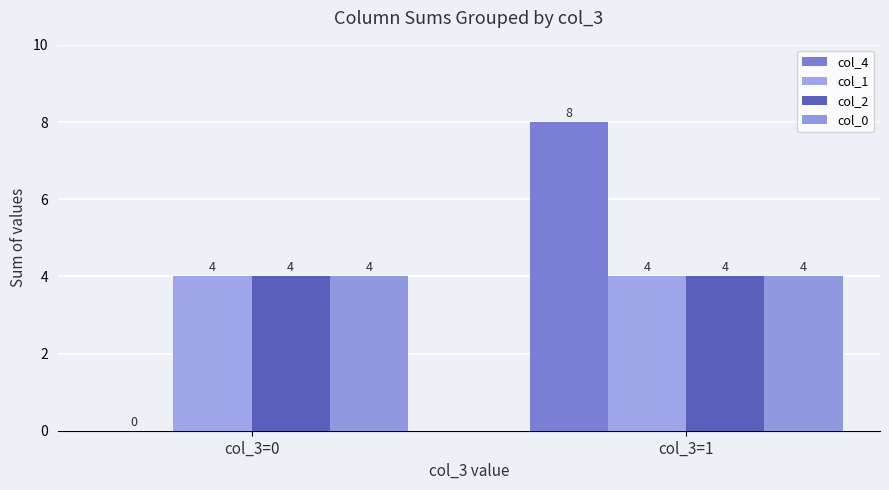

What is the value of the col_2 bar at the 1st from the left?

4